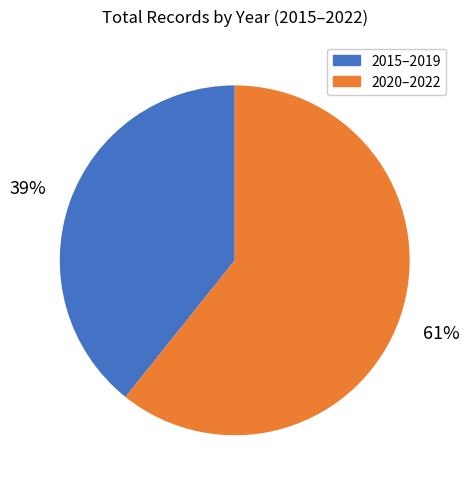

Between 2015–2019 and 2020–2022, which is larger?

2020–2022